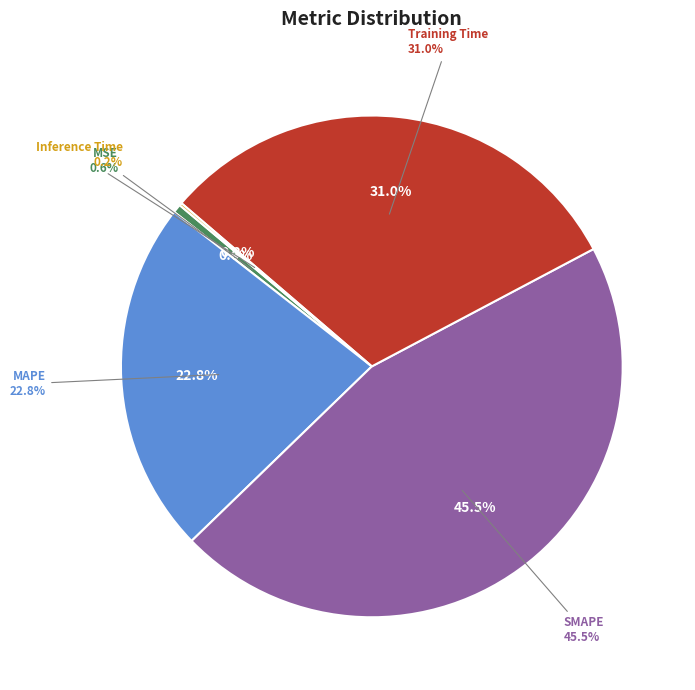

To the nearest percent, what portion does MAPE represent?

23%